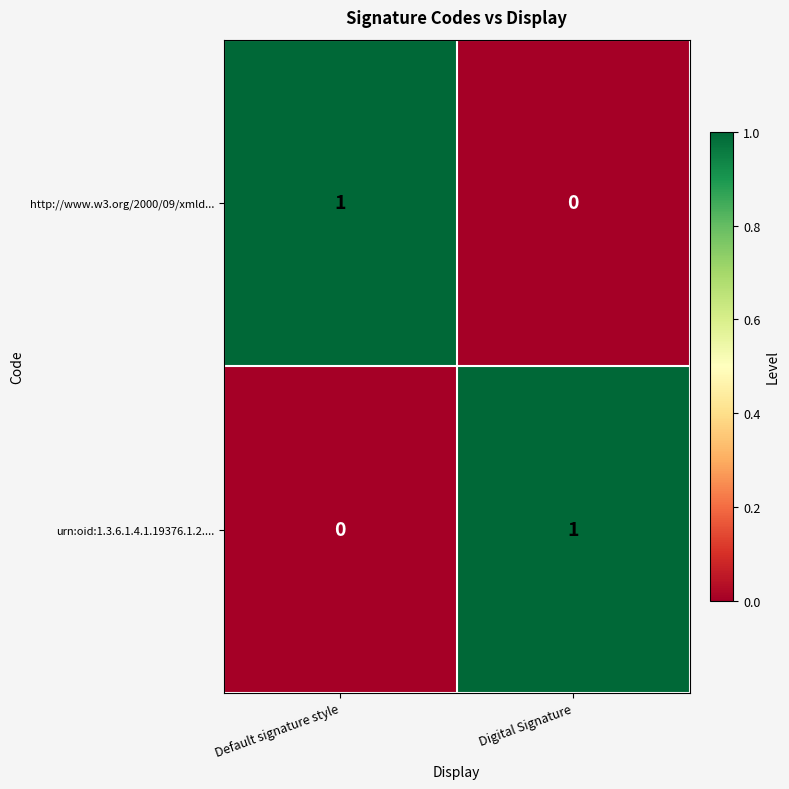

Where is http://www.w3.org/2000/09/xmld... nearest to the value 0?

Digital Signature